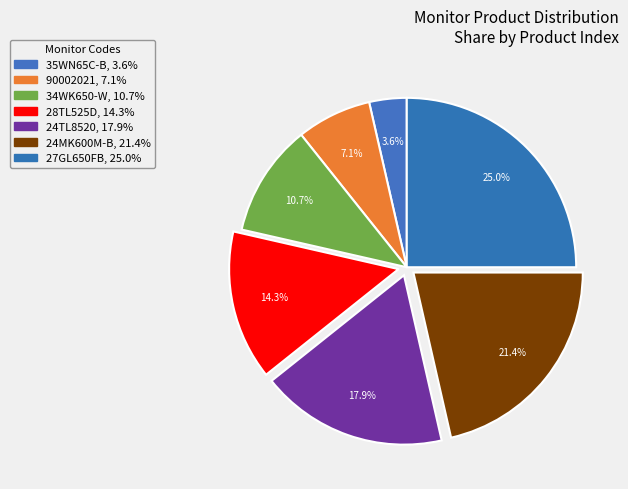

Which slice is the smallest?

35WN65C-B